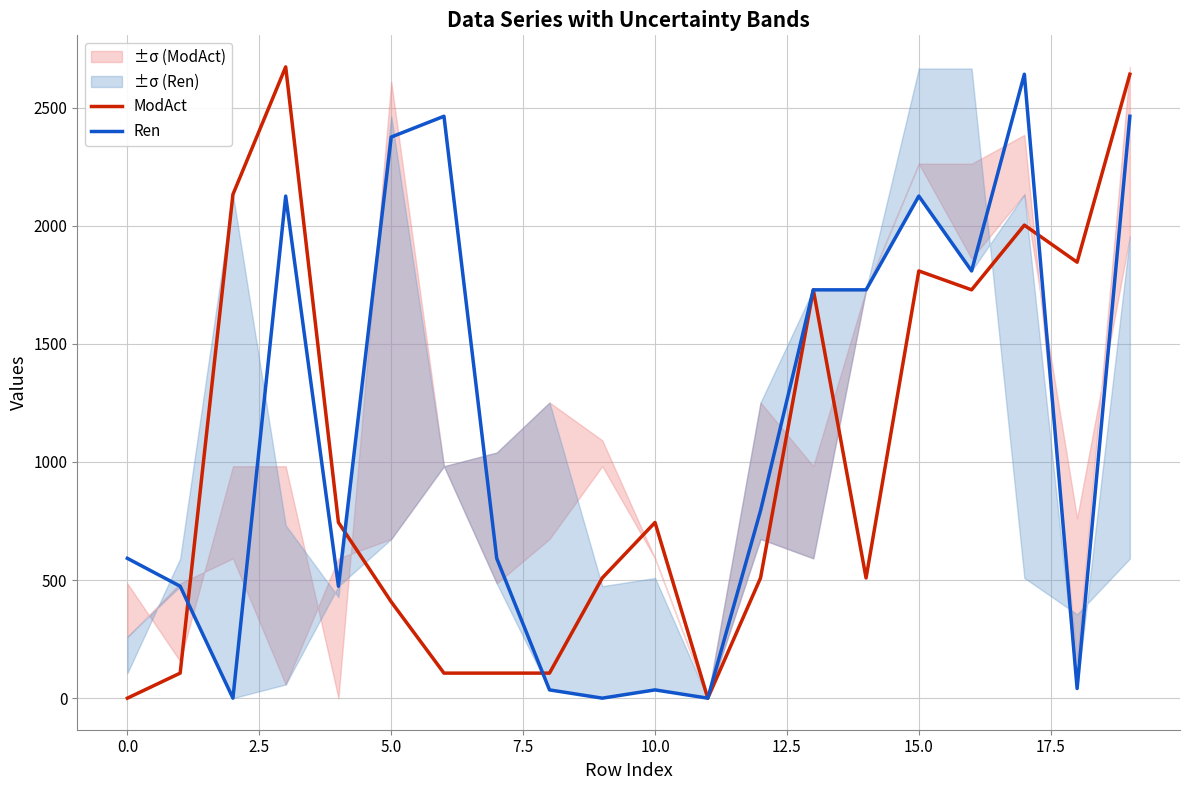

At how many categories does at least one series exceed 447?

18